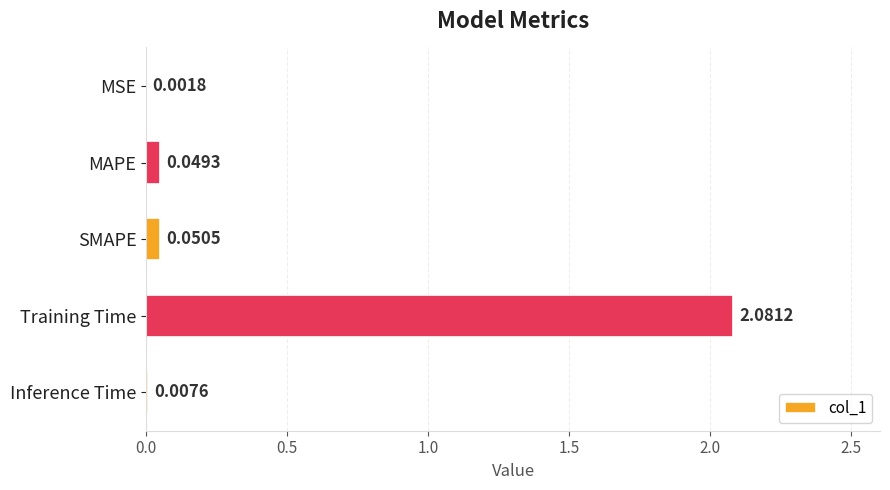

Where is the data nearest to the value 1?

SMAPE